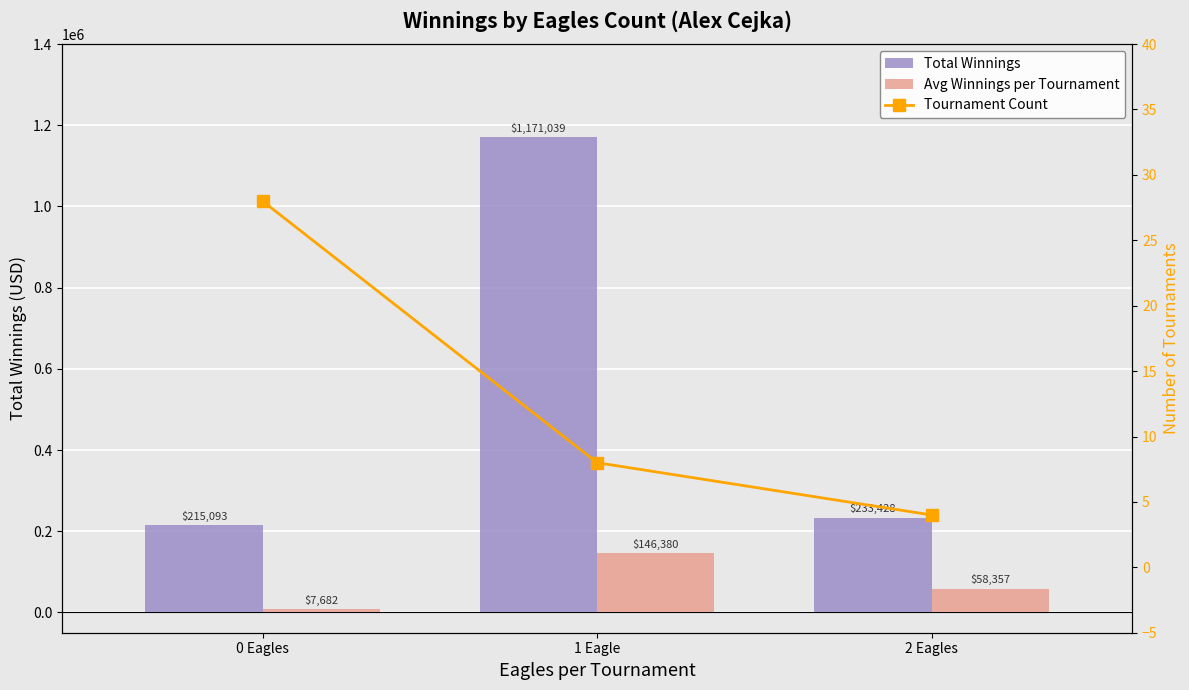

Between 1 Eagle and 2 Eagles, which series saw the biggest shift?

Total Winnings